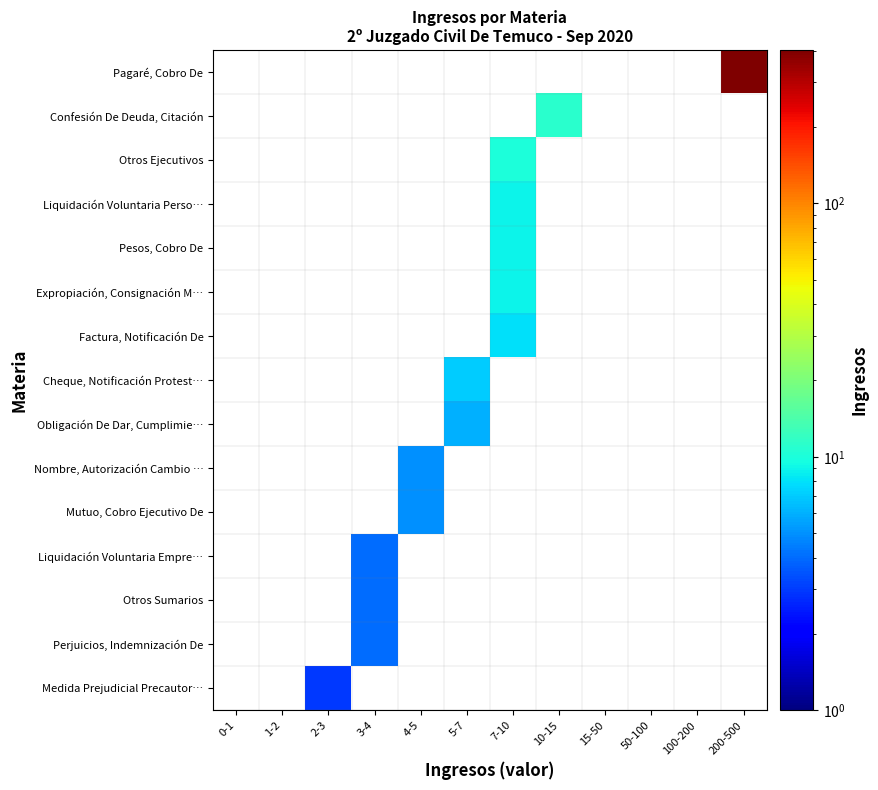

Is the value of Mutuo, Cobro Ejecutivo De at 7-10 greater than the value of Liquidación Voluntaria Empre… at 50-100?

No